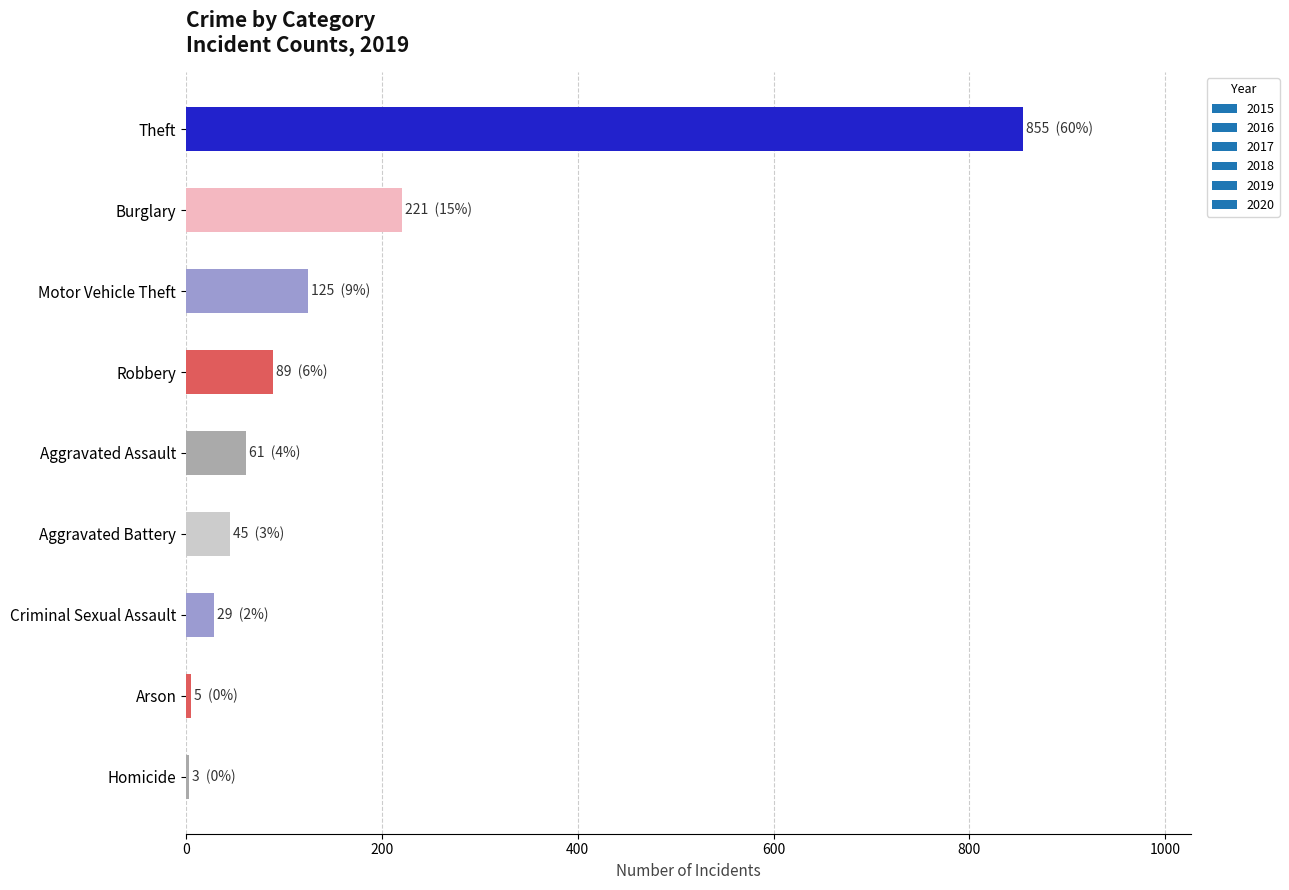

At which label is the value closest to 429?

Burglary